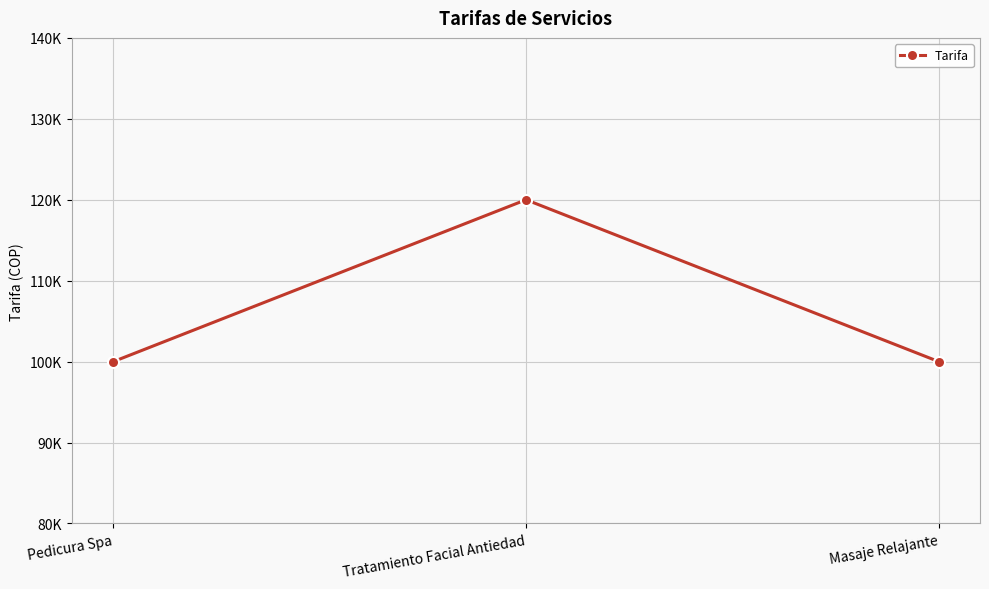

Reading right to left, what are all the values shown in this chart?

Masaje Relajante=100000	Tratamiento Facial Antiedad=120000	Pedicura Spa=100000